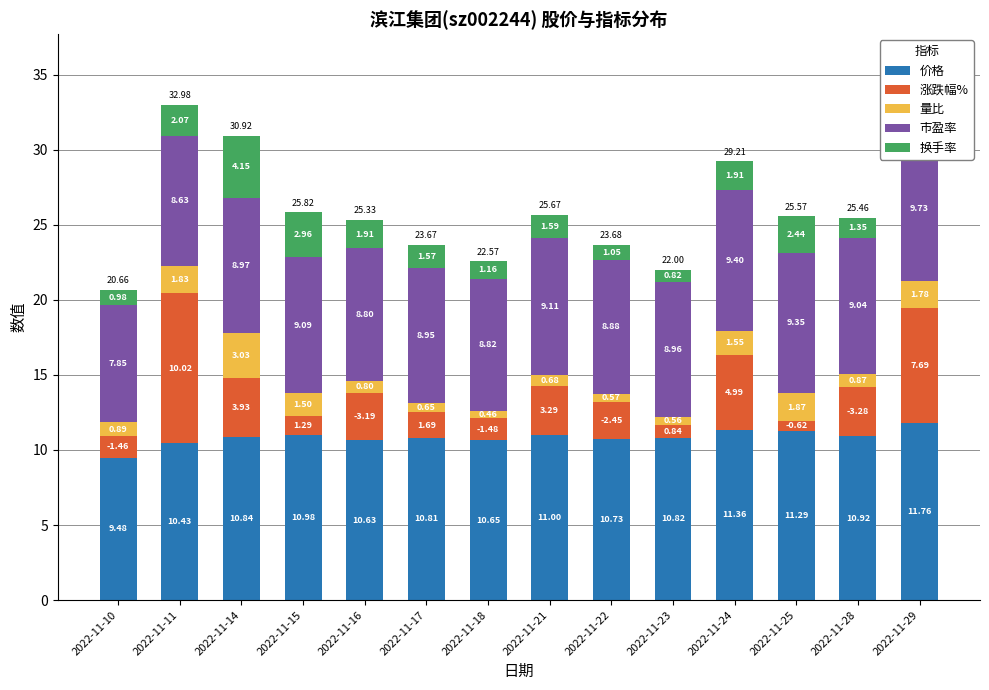

Reading right to left, what are all the values shown in this chart?

价格: 2022-11-29=11.8	2022-11-28=10.9	2022-11-25=11.3	2022-11-24=11.4	2022-11-23=10.8	2022-11-22=10.7	2022-11-21=11.0	2022-11-18=10.7	2022-11-17=10.8	2022-11-16=10.6	2022-11-15=11.0	2022-11-14=10.8	2022-11-11=10.4	2022-11-10=9.5
涨跌幅%: 2022-11-29=7.7	2022-11-28=3.3	2022-11-25=0.6	2022-11-24=5.0	2022-11-23=0.8	2022-11-22=2.4	2022-11-21=3.3	2022-11-18=1.5	2022-11-17=1.7	2022-11-16=3.2	2022-11-15=1.3	2022-11-14=3.9	2022-11-11=10.0	2022-11-10=1.5
量比: 2022-11-29=1.8	2022-11-28=0.9	2022-11-25=1.9	2022-11-24=1.6	2022-11-23=0.6	2022-11-22=0.6	2022-11-21=0.7	2022-11-18=0.5	2022-11-17=0.7	2022-11-16=0.8	2022-11-15=1.5	2022-11-14=3.0	2022-11-11=1.8	2022-11-10=0.9
市盈率: 2022-11-29=9.7	2022-11-28=9.0	2022-11-25=9.3	2022-11-24=9.4	2022-11-23=9.0	2022-11-22=8.9	2022-11-21=9.1	2022-11-18=8.8	2022-11-17=8.9	2022-11-16=8.8	2022-11-15=9.1	2022-11-14=9.0	2022-11-11=8.6	2022-11-10=7.8
换手率: 2022-11-29=2.7	2022-11-28=1.4	2022-11-25=2.4	2022-11-24=1.9	2022-11-23=0.8	2022-11-22=1.1	2022-11-21=1.6	2022-11-18=1.2	2022-11-17=1.6	2022-11-16=1.9	2022-11-15=3.0	2022-11-14=4.1	2022-11-11=2.1	2022-11-10=1.0